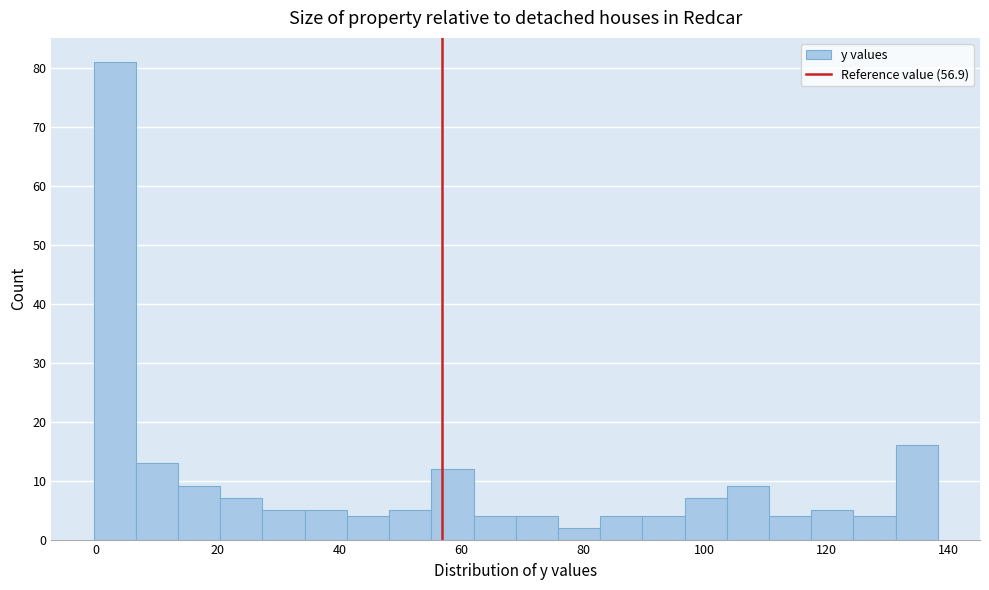

Around what value on the x-axis is the tallest bar? Give the approximate position of its centre, as read against the axis.

4